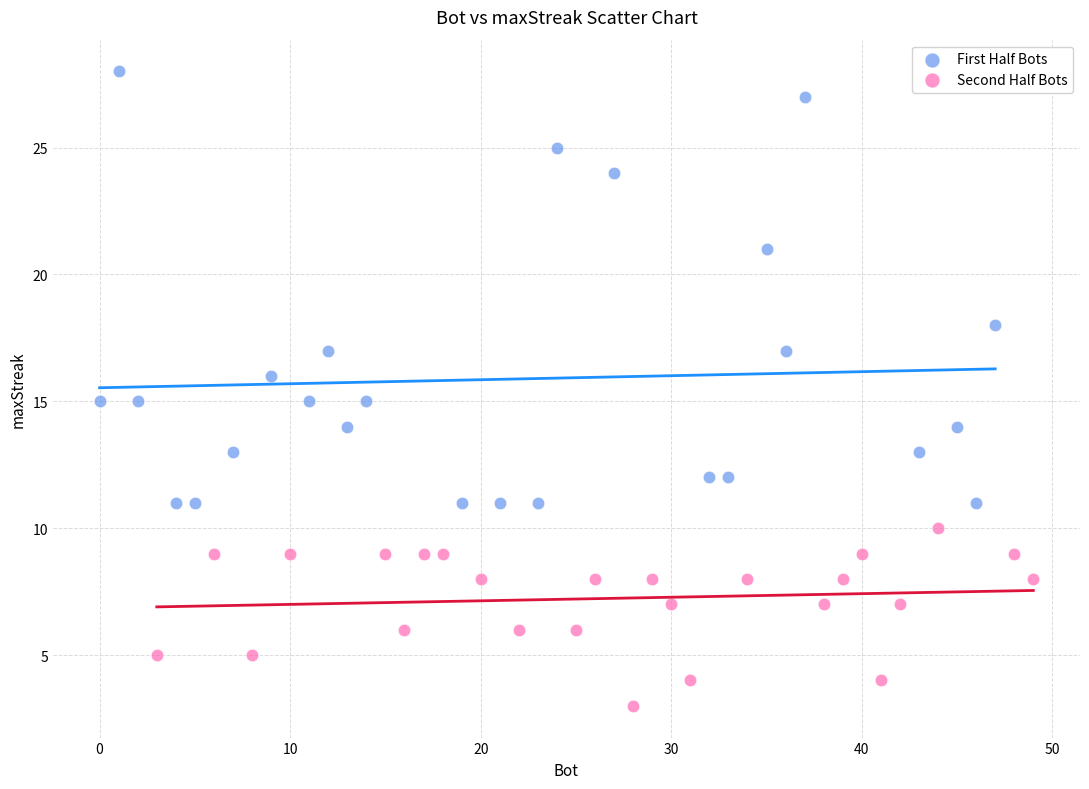

Which series contains the lowest Y value?

Second Half Bots